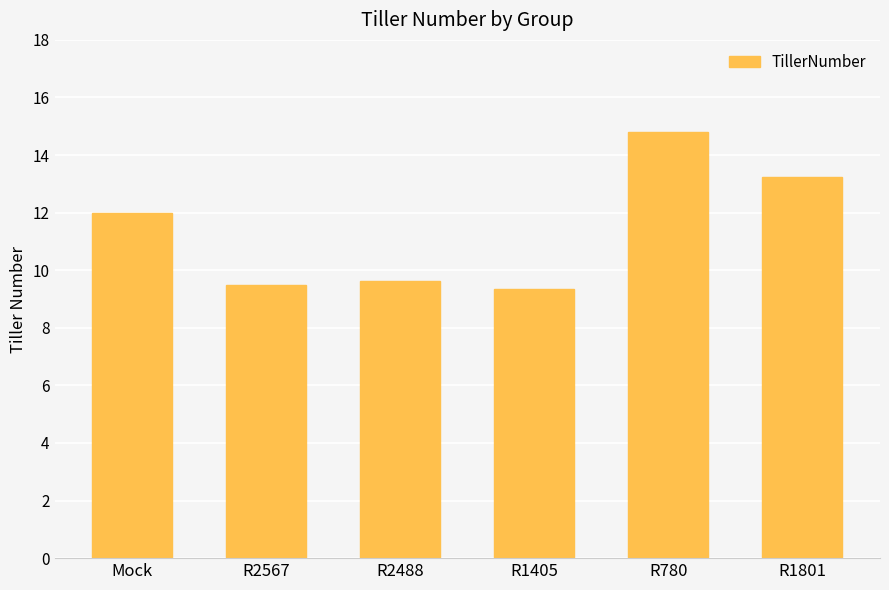

Are the bars horizontal?

No